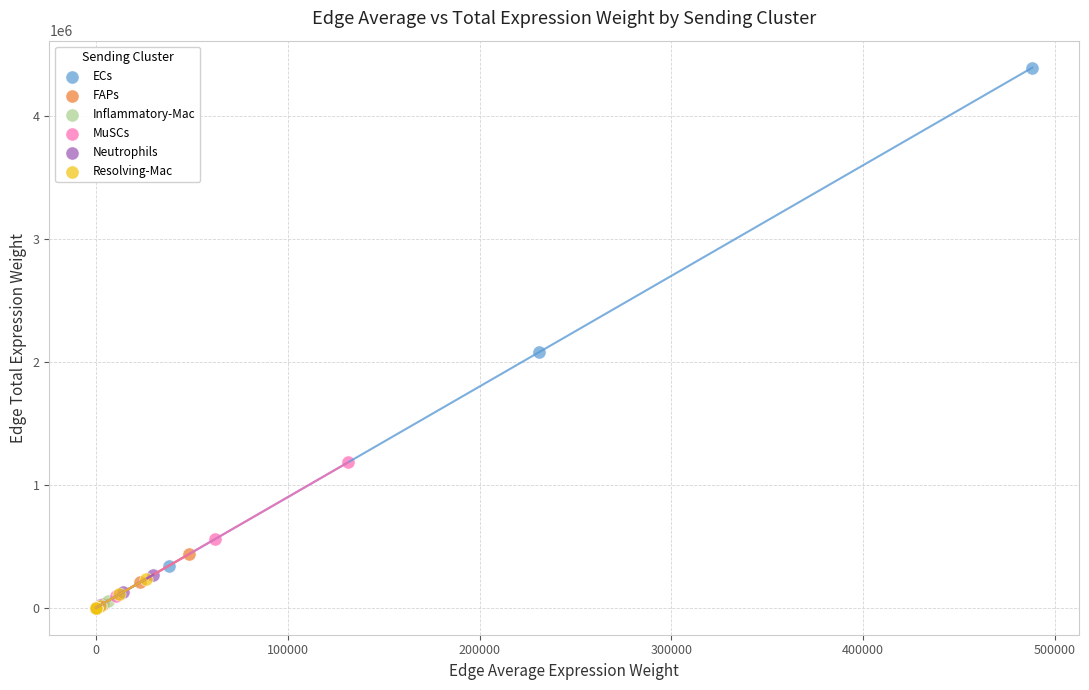

Which series reaches the maximum Y coordinate?

ECs